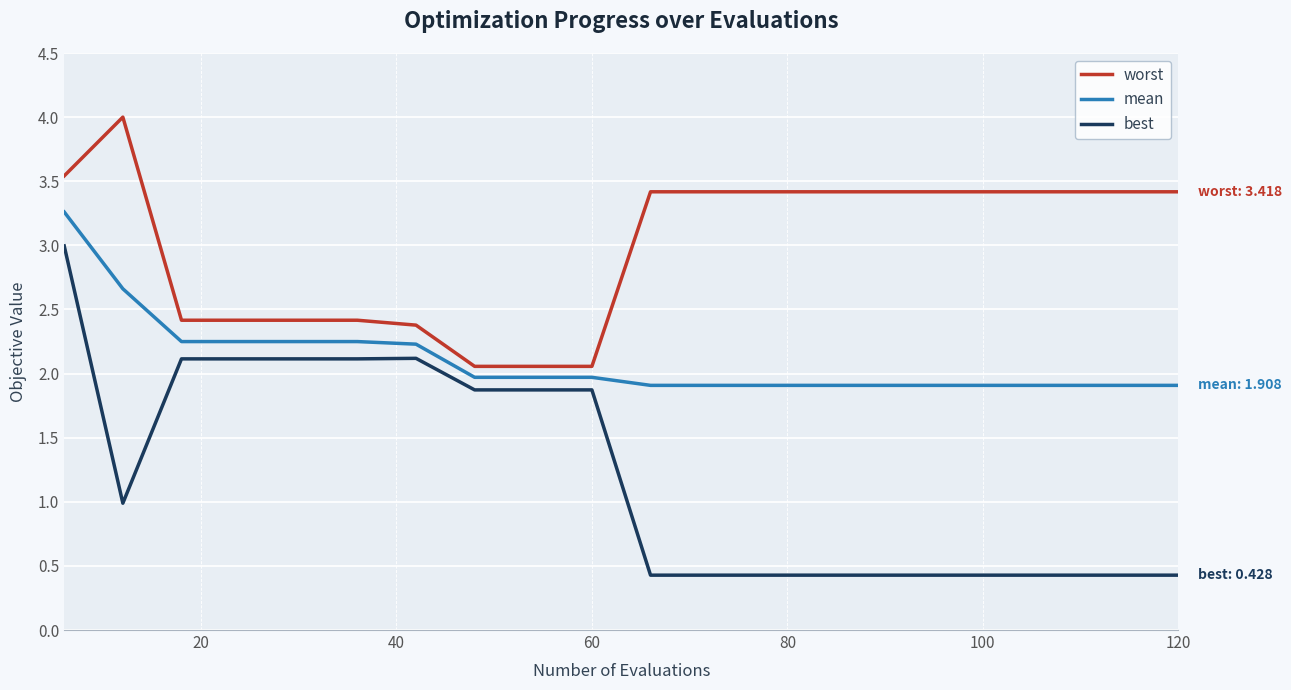

List the series in order of their overall mean, lowest first.

best, mean, worst